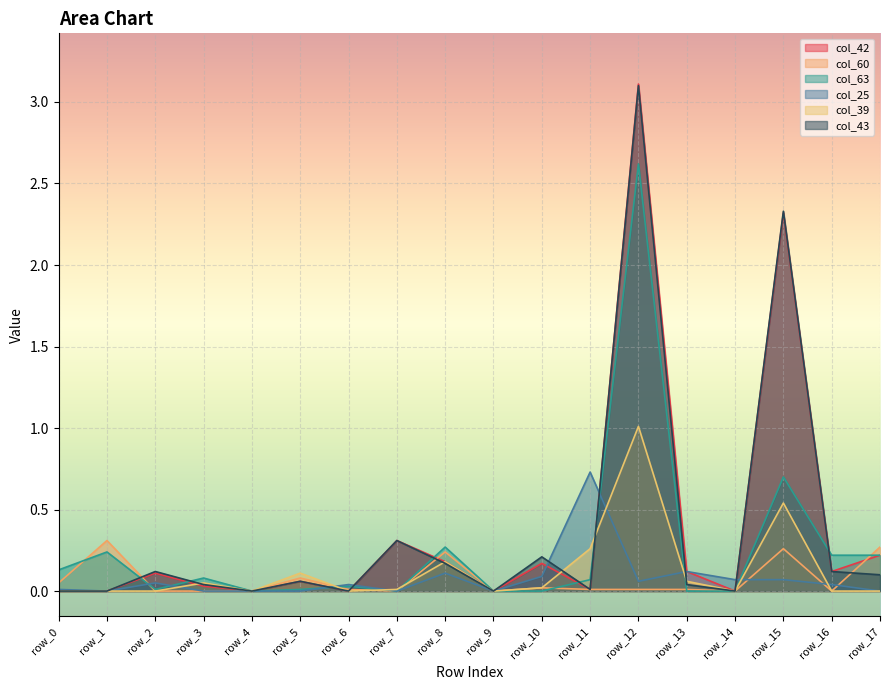

In col_63, how many points are lower than both neighbors (excluding endpoints)?

3